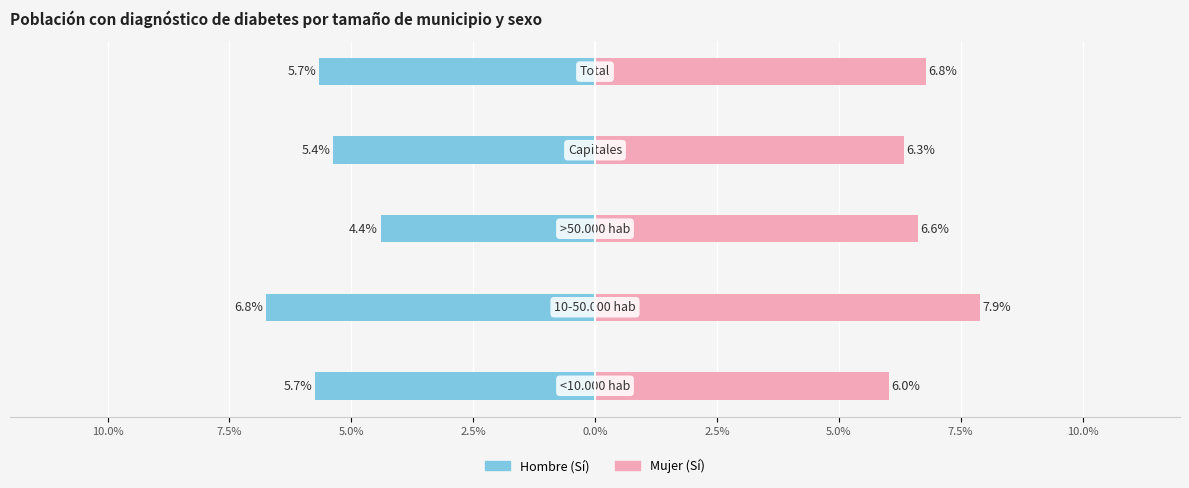

What is the lowest value of the Hombre (Sí) series?

-6.8